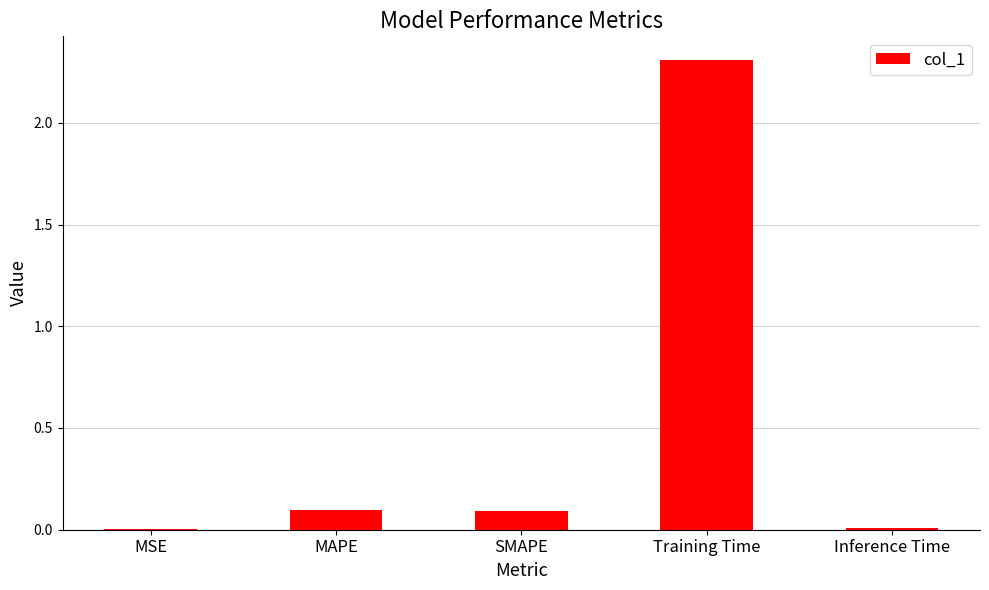

What is the change in value from SMAPE to Training Time?

+2.2